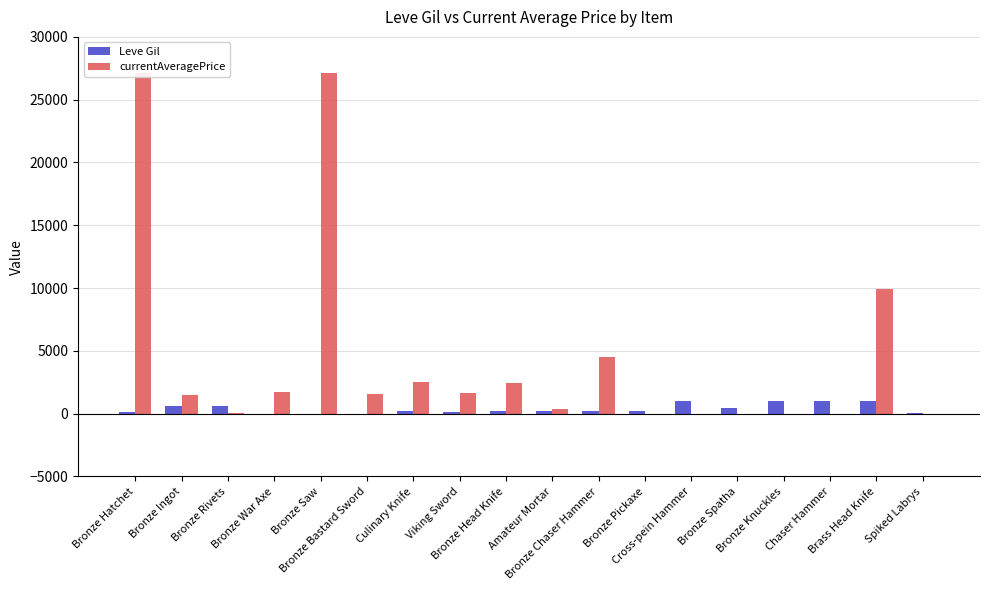

What is the sum of the Leve Gil values at Bronze Bastard Sword and Bronze Rivets?

631